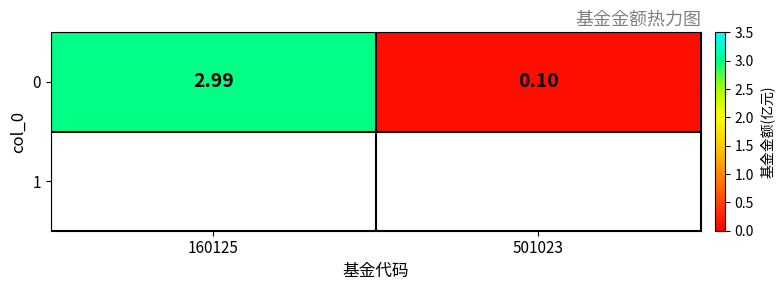

The value at 160125 is 3.0. True or false?

True